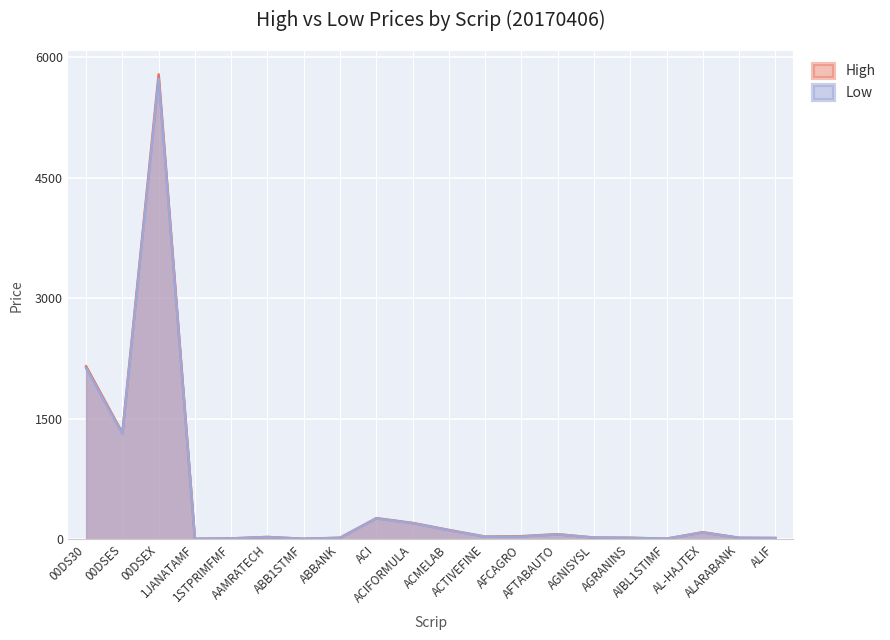

What is the label of the 9th point from the left?

ACI